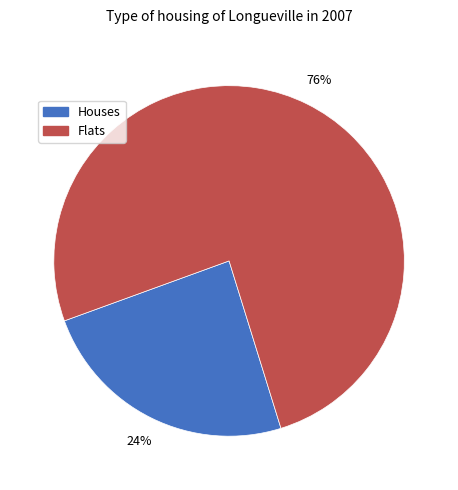

Combined, do Flats and Houses account for over 50%?

Yes